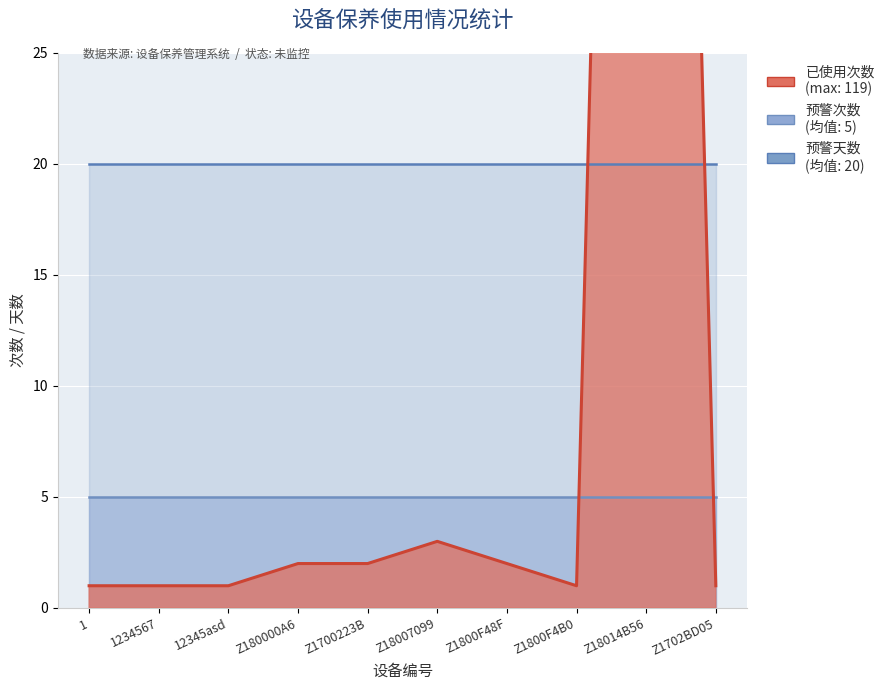

List the series in order of their overall mean, highest first.

预警天数, 已使用次数, 预警次数